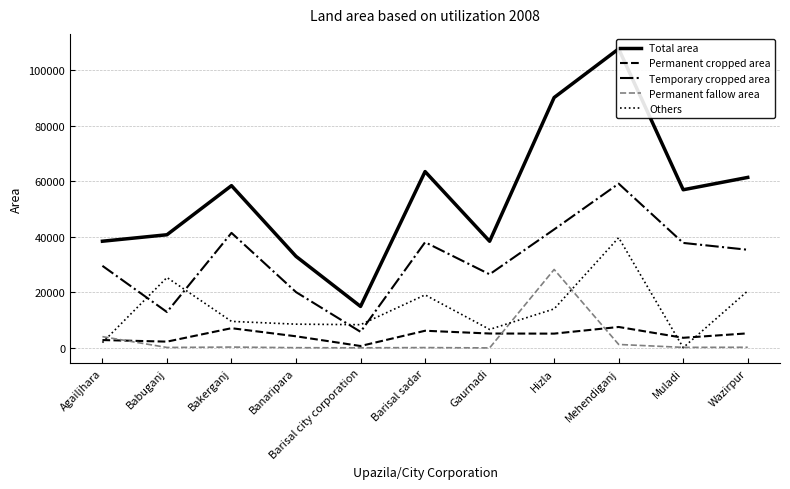

Rank the series at Bakerganj from highest to lowest value.

Total area, Temporary cropped area, Others, Permanent cropped area, Permanent fallow area